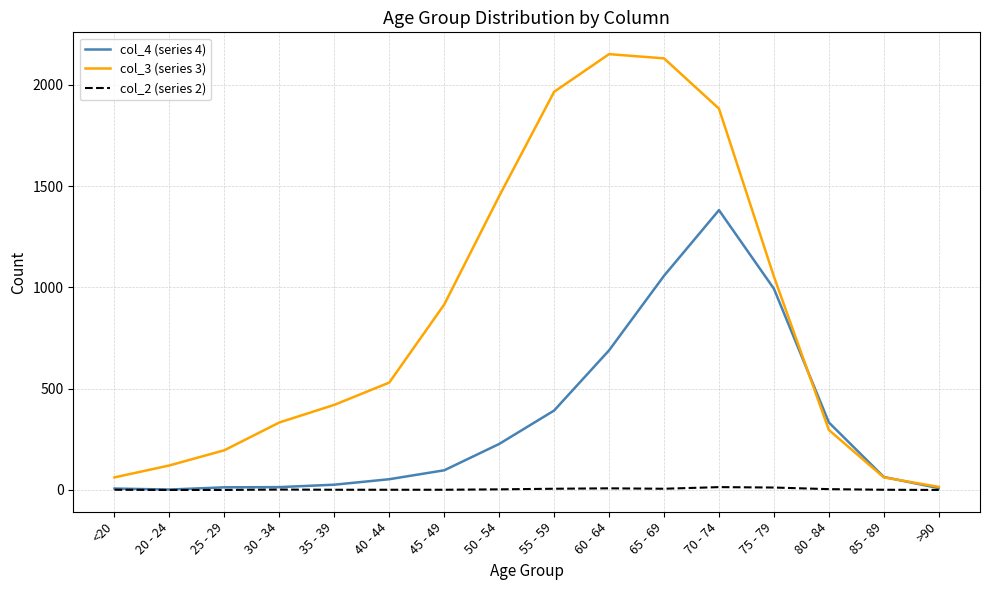

Which series has the largest total across all categories?

col_3 (series 3)